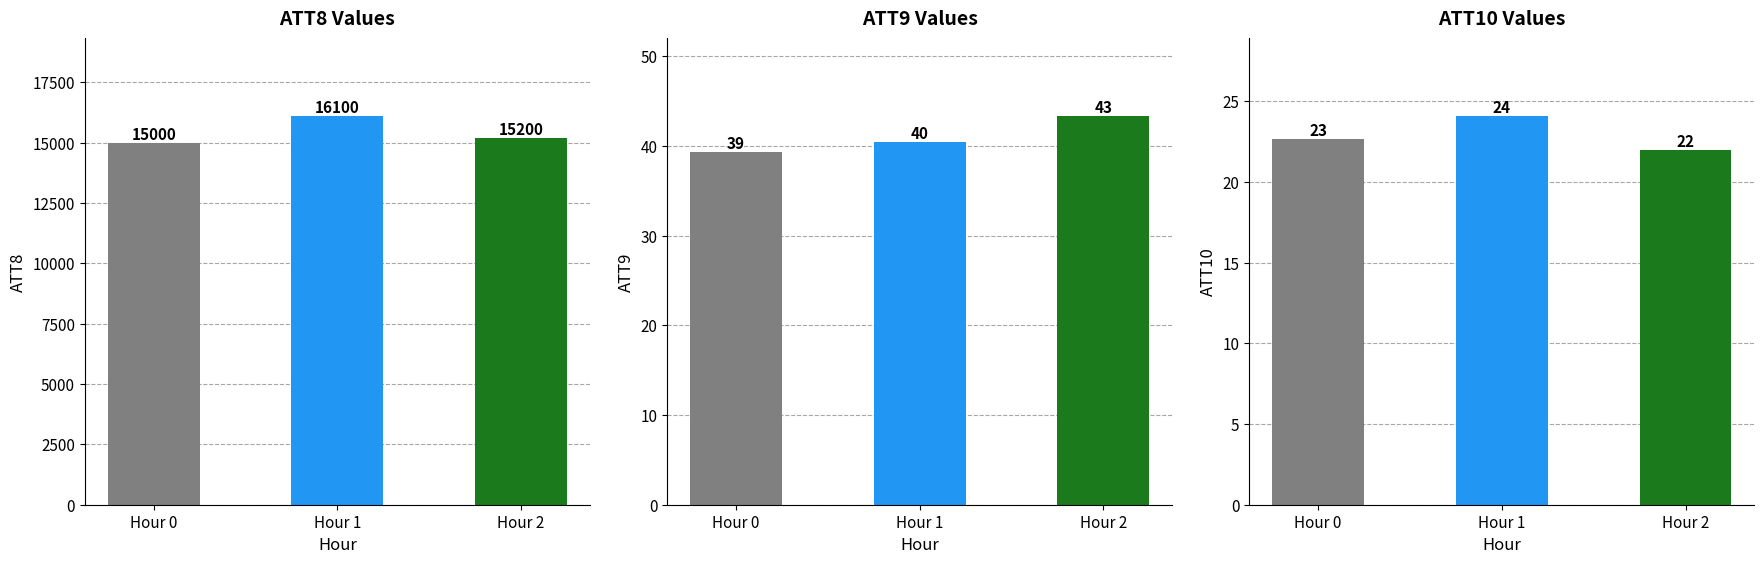

What is the total value across all series at Hour 0?

15061.9